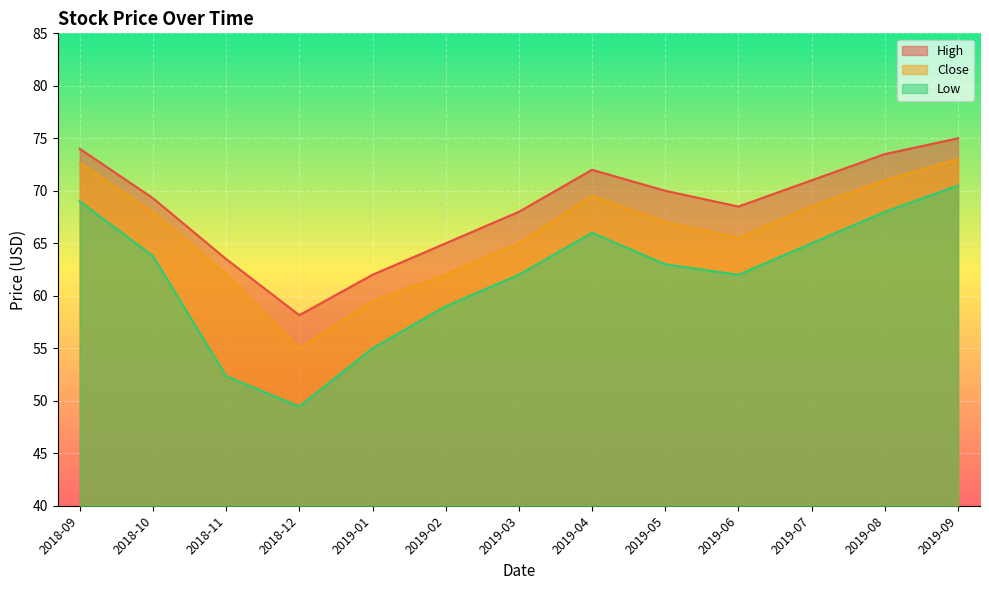

In High, how many points are higher than both neighbors (excluding endpoints)?

1